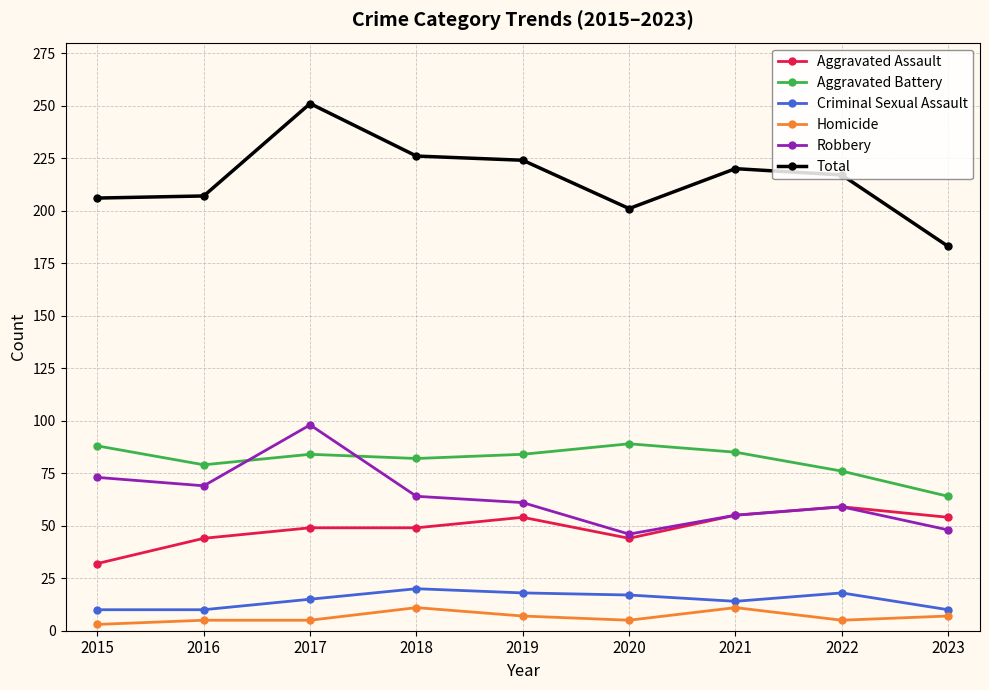

What is the sum of all Criminal Sexual Assault values?

132